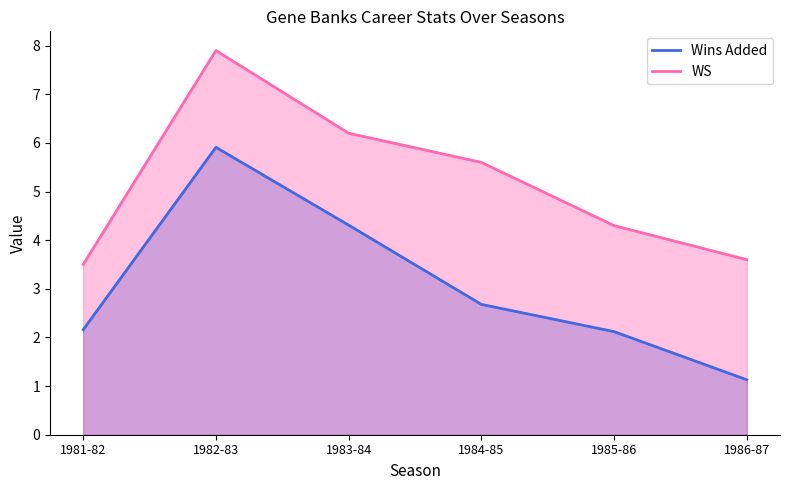

Is it true that Wins Added equals 2.7 at 1984-85?

True